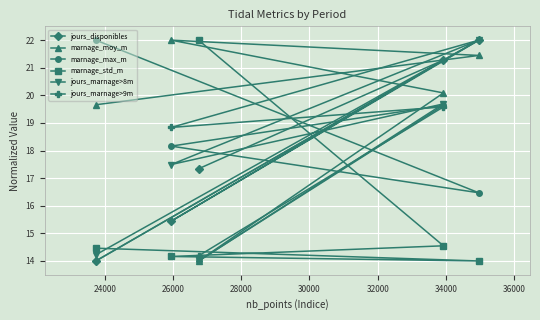

What is the value of the marnage_moy_m point at the 2nd from the left?

22.0